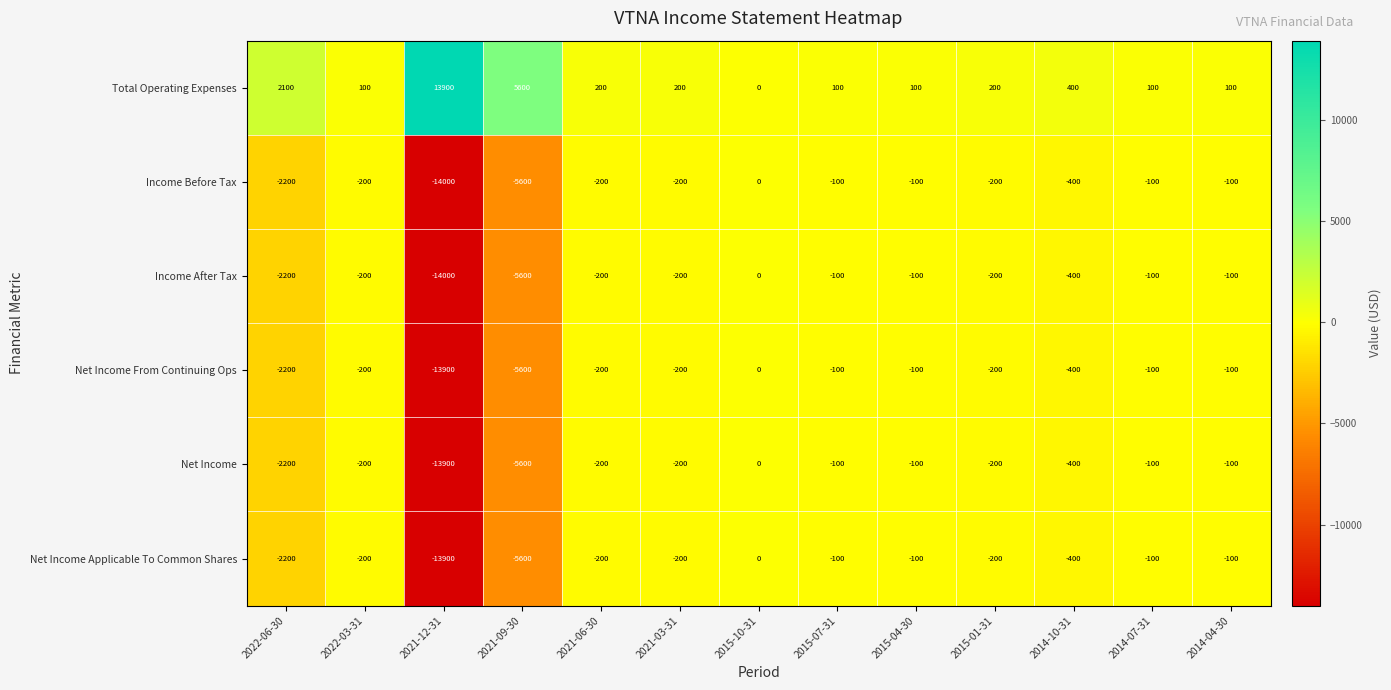

How many data points does each series have?

13